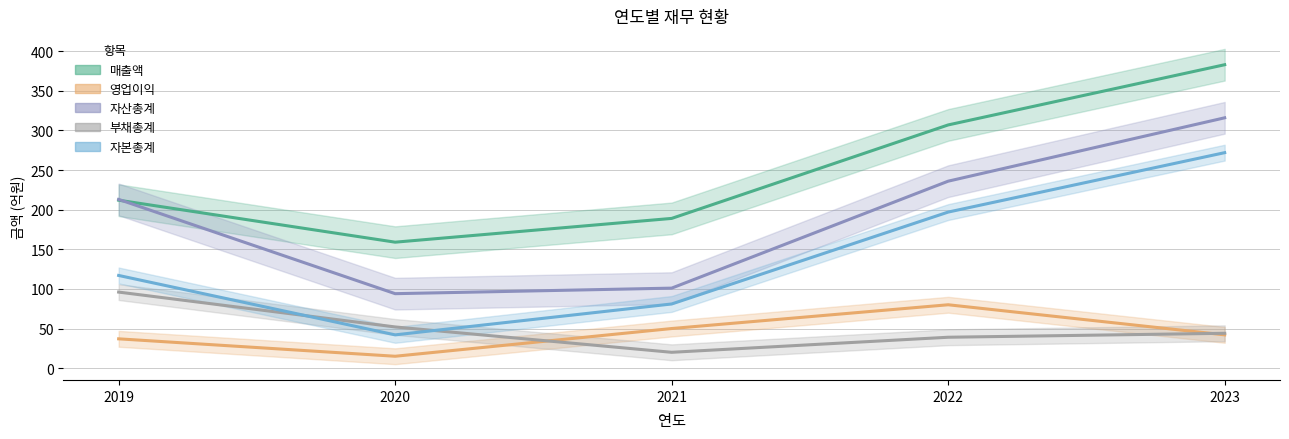

What is the approximate value of 부채총계 at 2019, to the nearest 10?

100